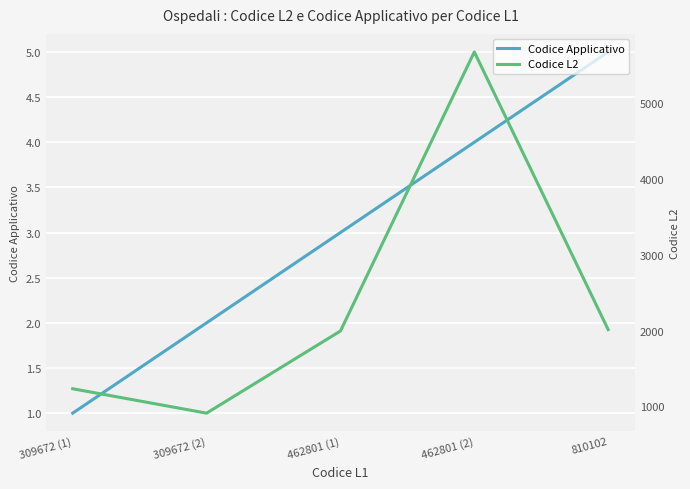

At which category does the chart reach its minimum across all series?

309672 (1)